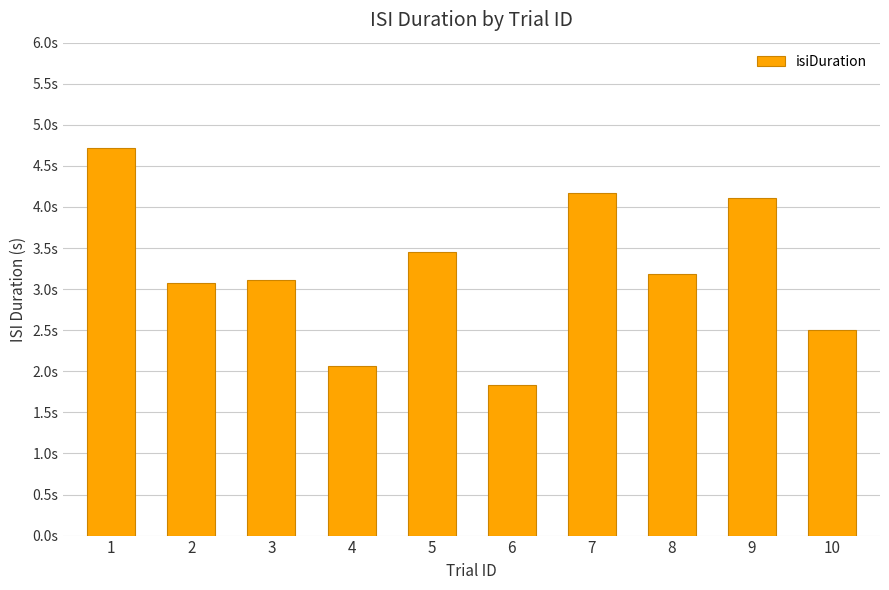

True or false: the data shows 3.2 at 8.

True